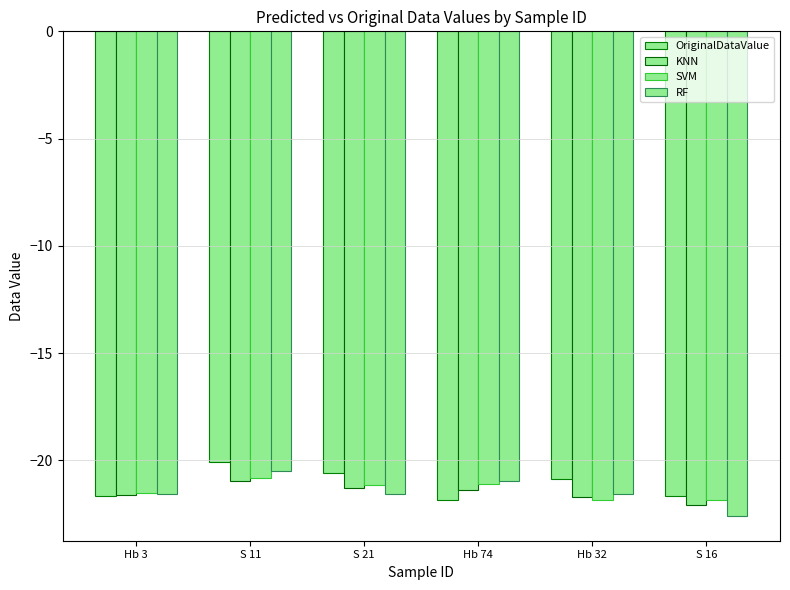

List the series in order of their peak value, highest first.

OriginalDataValue, RF, SVM, KNN